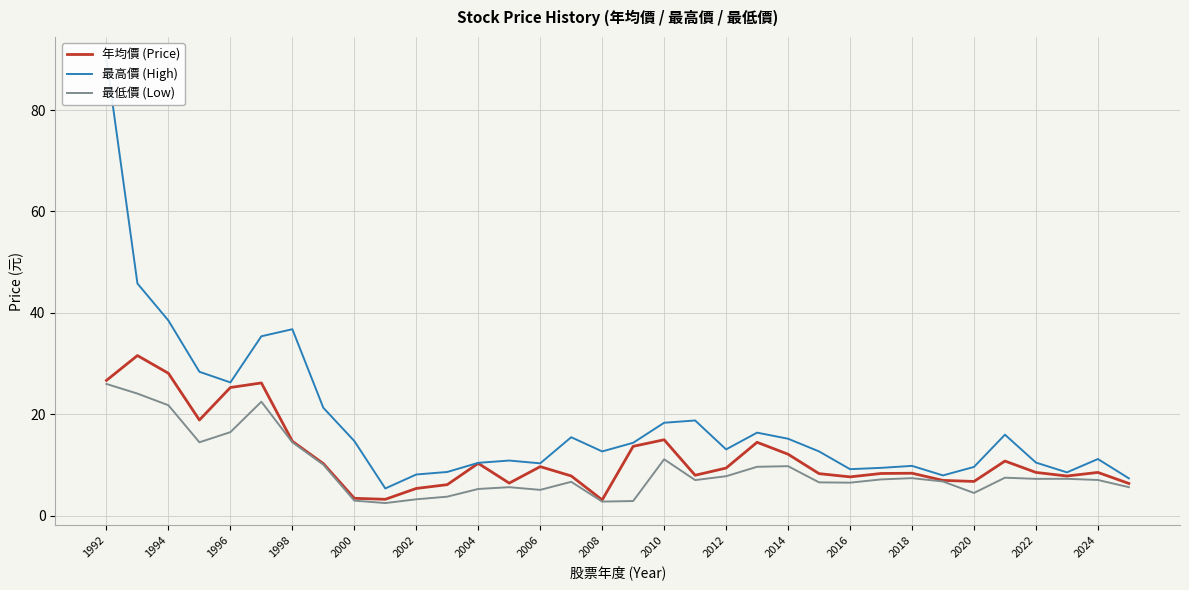

What is the maximum value for 最低價 (Low)?

26.0